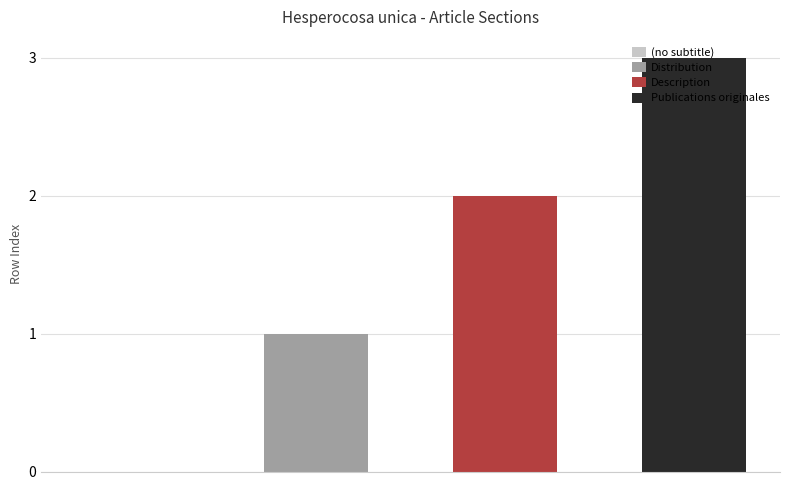

How many values are between 1 and 3?

3